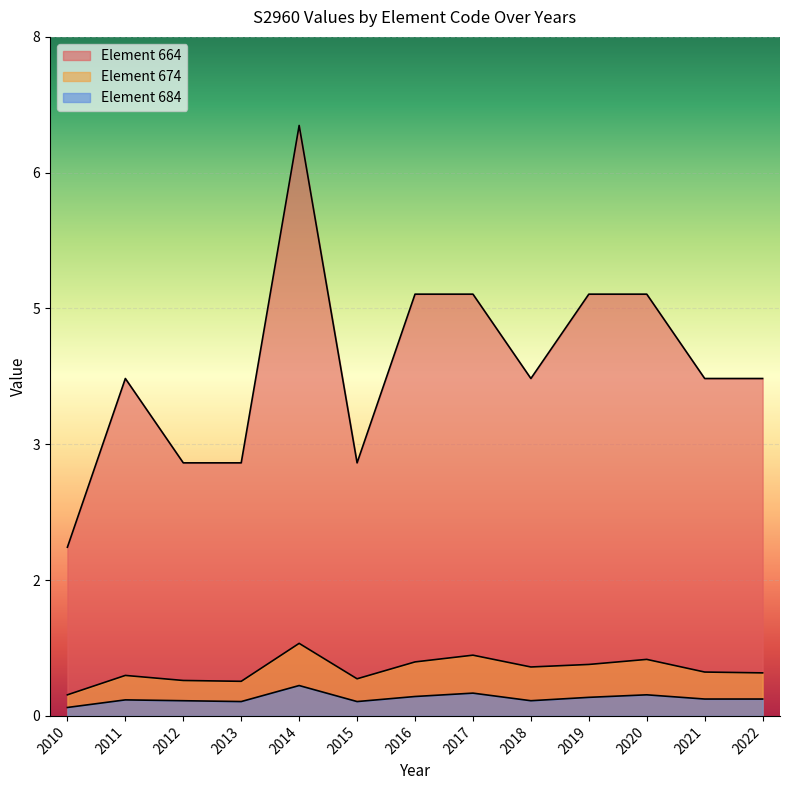

True or false: Element 664 and Element 674 cross at least once.

False